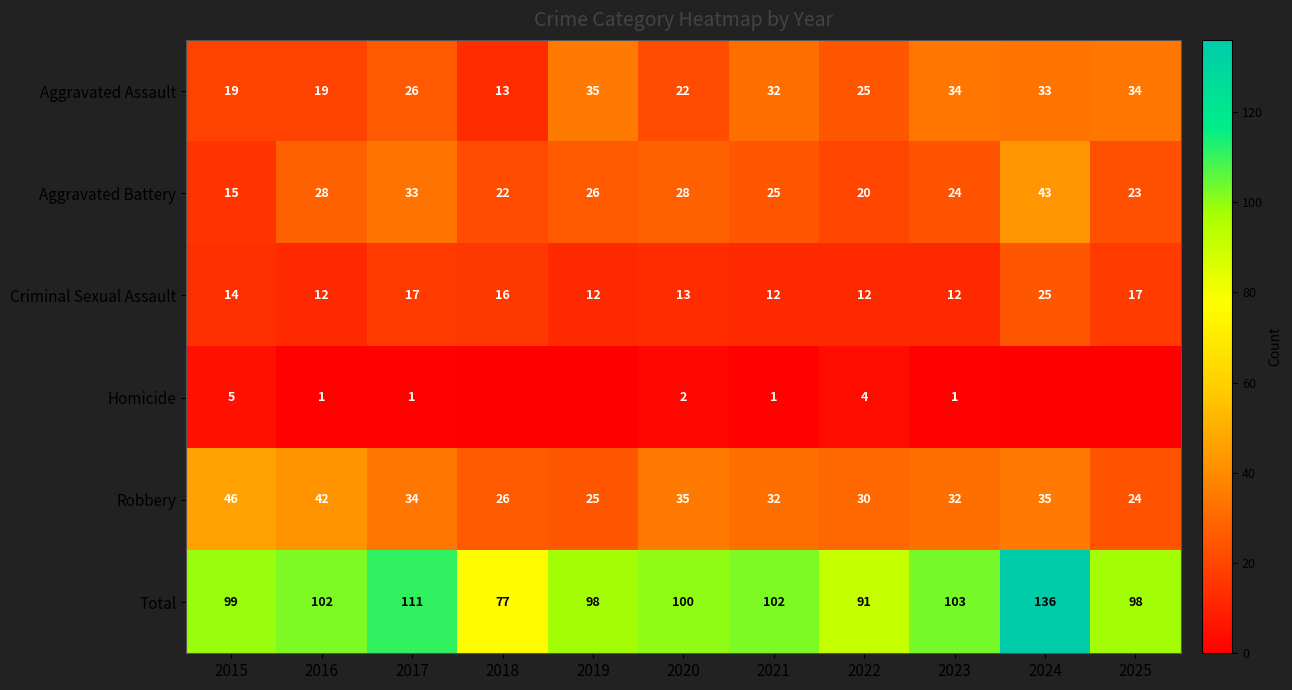

True or false: Total has a value of 111 at 2017.

True